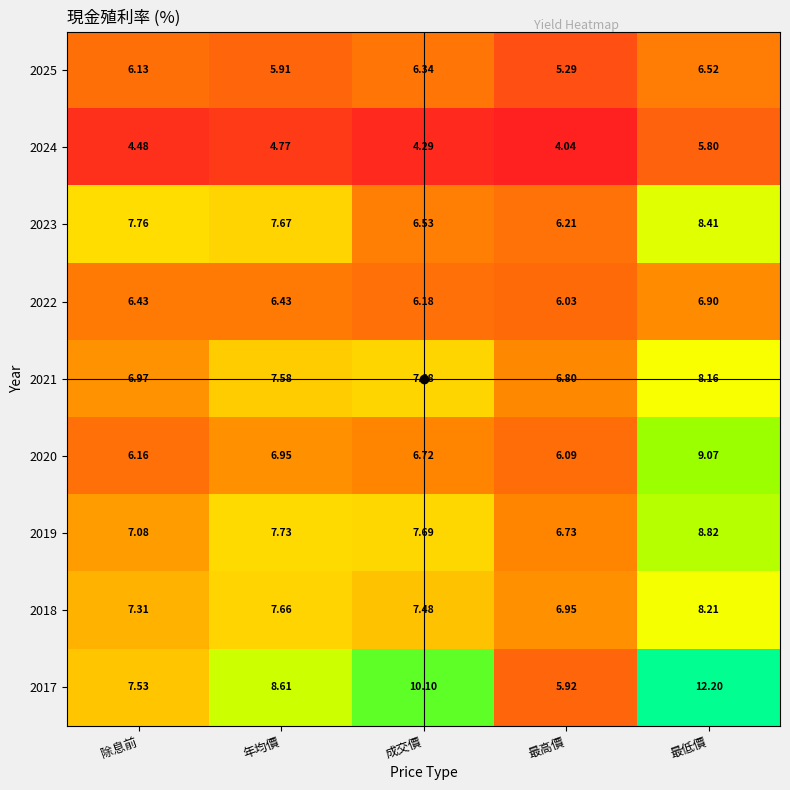

At 最低價, list the series in order from largest to smallest.

2017, 2020, 2019, 2023, 2018, 2021, 2022, 2025, 2024